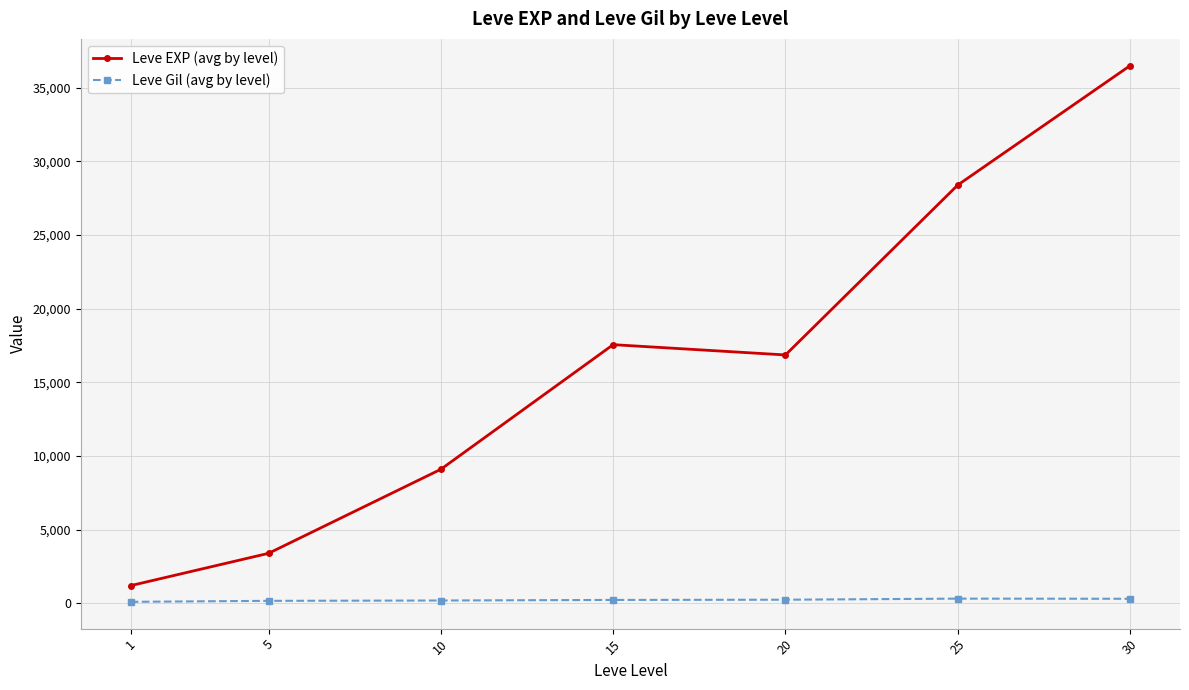

True or false: Leve Gil (avg by level) and Leve EXP (avg by level) cross at least once.

False